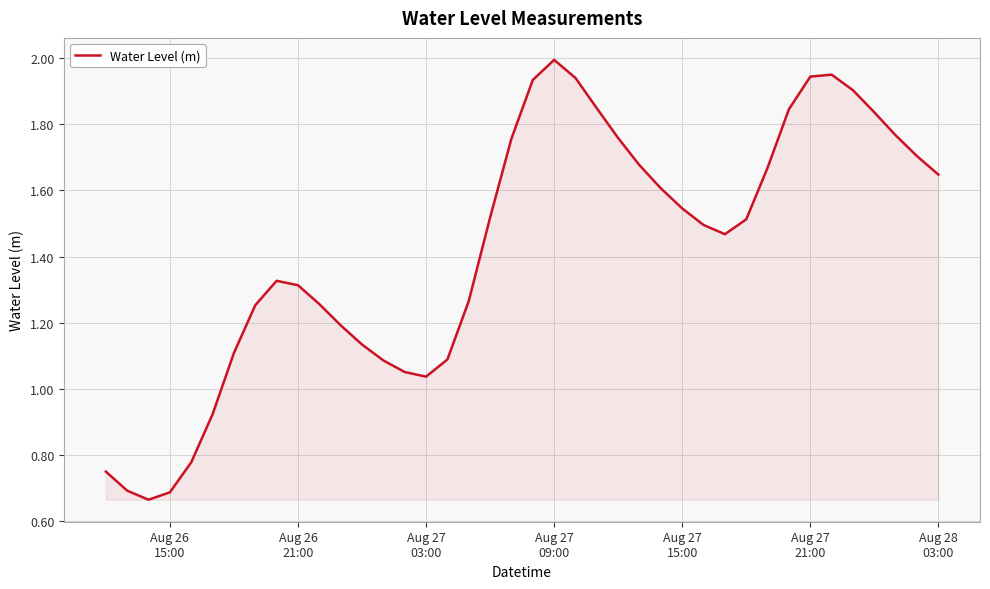

What is the smallest value displayed?

0.7